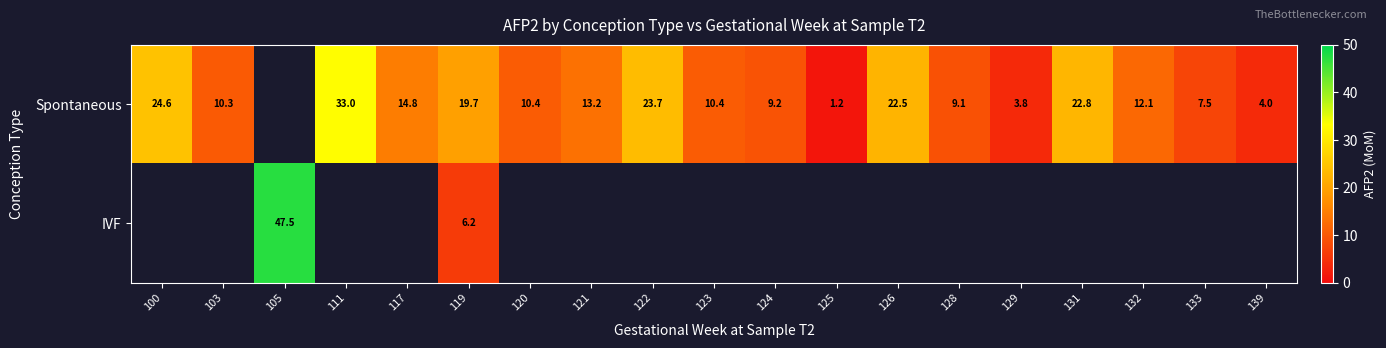

How many data points in Spontaneous are above 10?

12